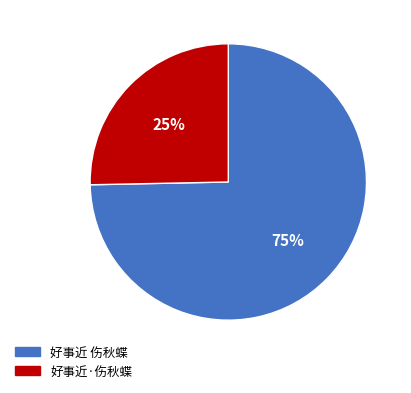

What is the smallest slice in the pie chart?

好事近·伤秋蝶